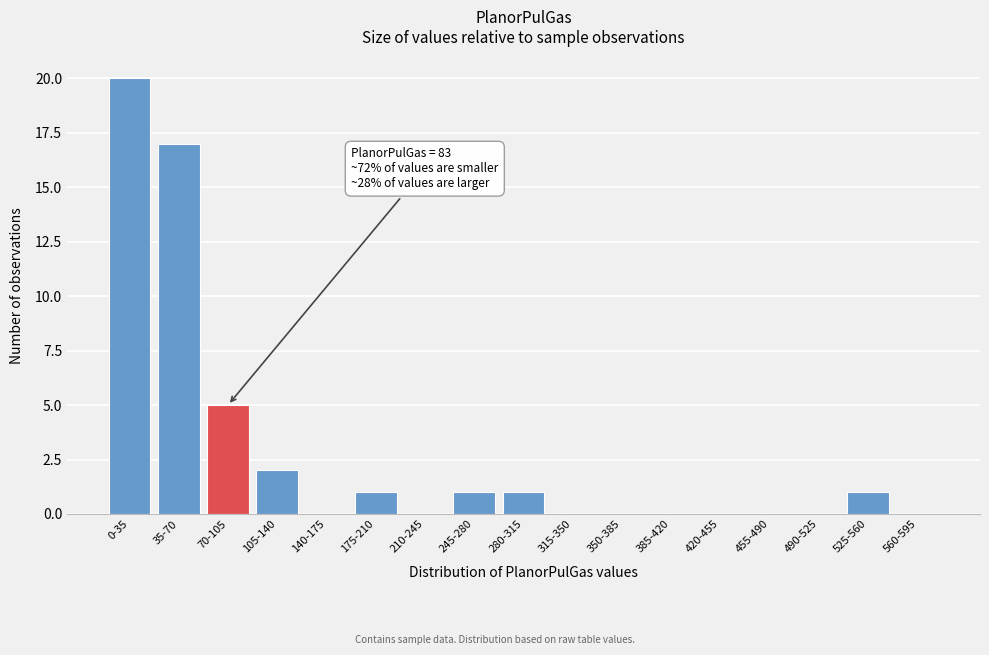

Reading right to left, what are all the values shown in this chart?

560-595=0	525-560=1	490-525=0	455-490=0	420-455=0	385-420=0	350-385=0	315-350=0	280-315=1	245-280=1	210-245=0	175-210=1	140-175=0	105-140=2	70-105=5	35-70=17	0-35=20